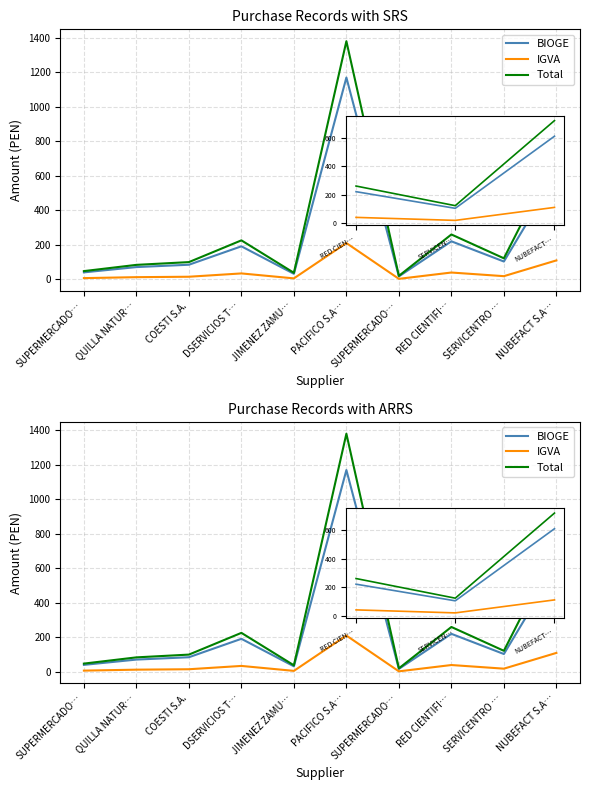

True or false: BIOGE has more than 1 interior local peaks.

True